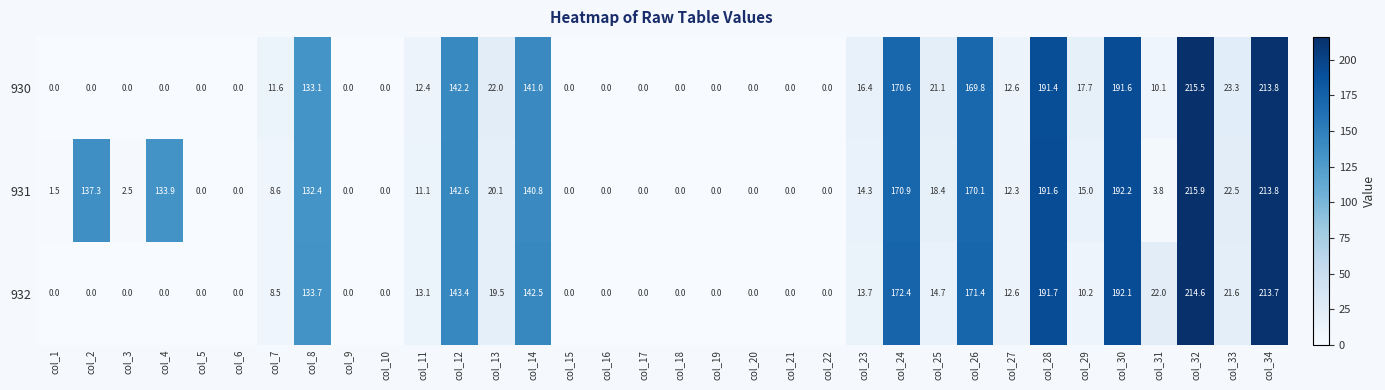

At which label does 931 first exceed 12?

col_2